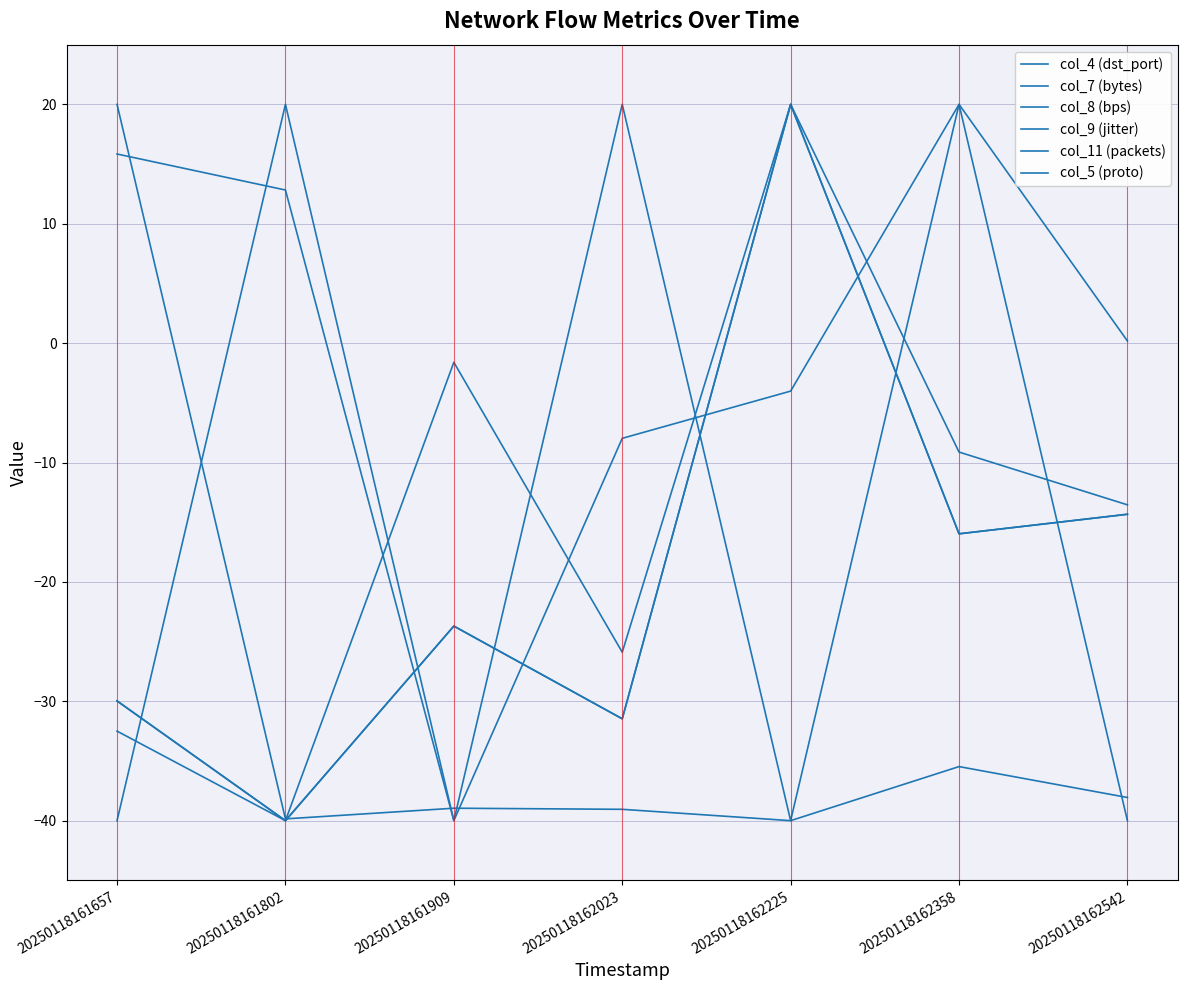

What is the spread (max minus min) of values at 20250118162225?

60.0